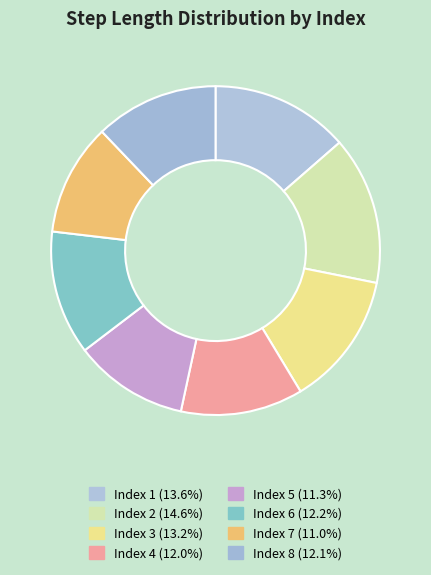

How many segments does this pie chart have?

8